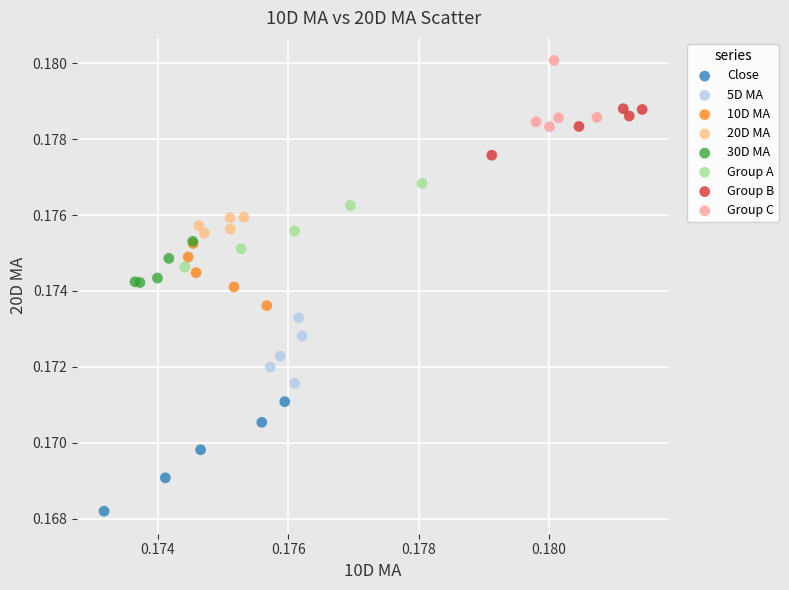

Which series reaches the maximum Y coordinate?

Group C